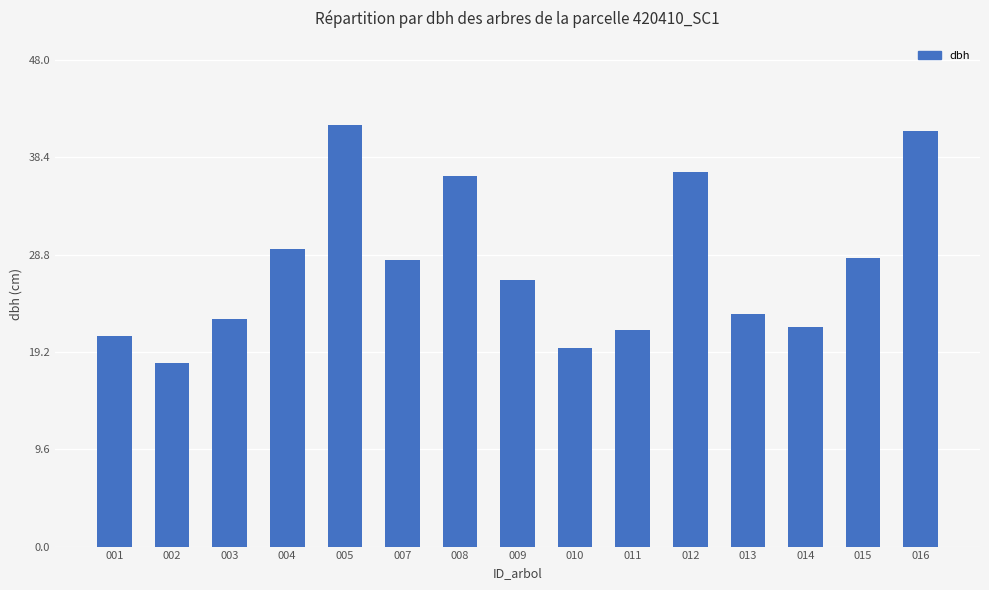

True or false: the data shows 29.4 at 004.

True